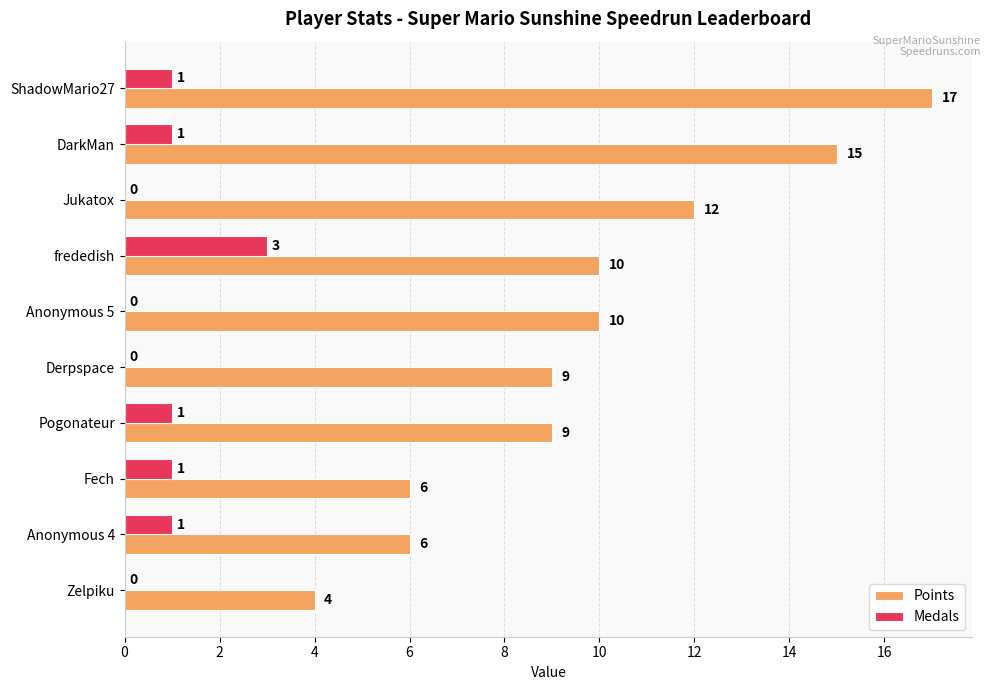

What is the sum of the Points values at Anonymous 4 and Derpspace?

15